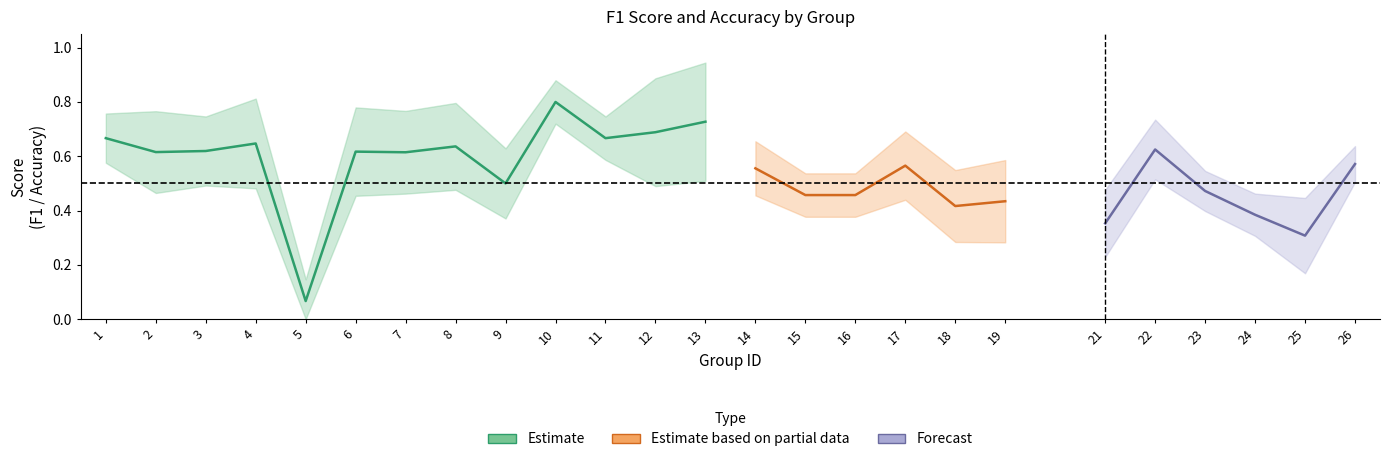

What is the value of the accuracy point at the 1st from the left?

0.7